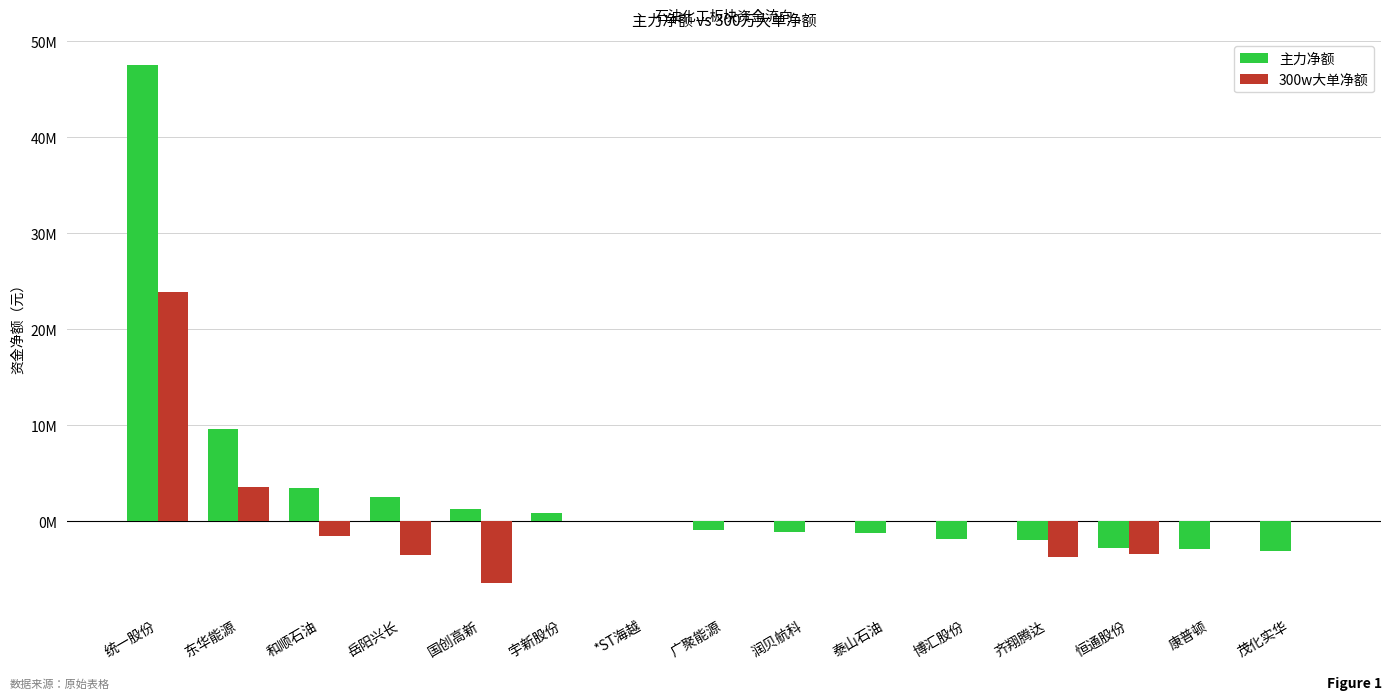

What are all the series names shown in the legend?

主力净额, 300w大单净额